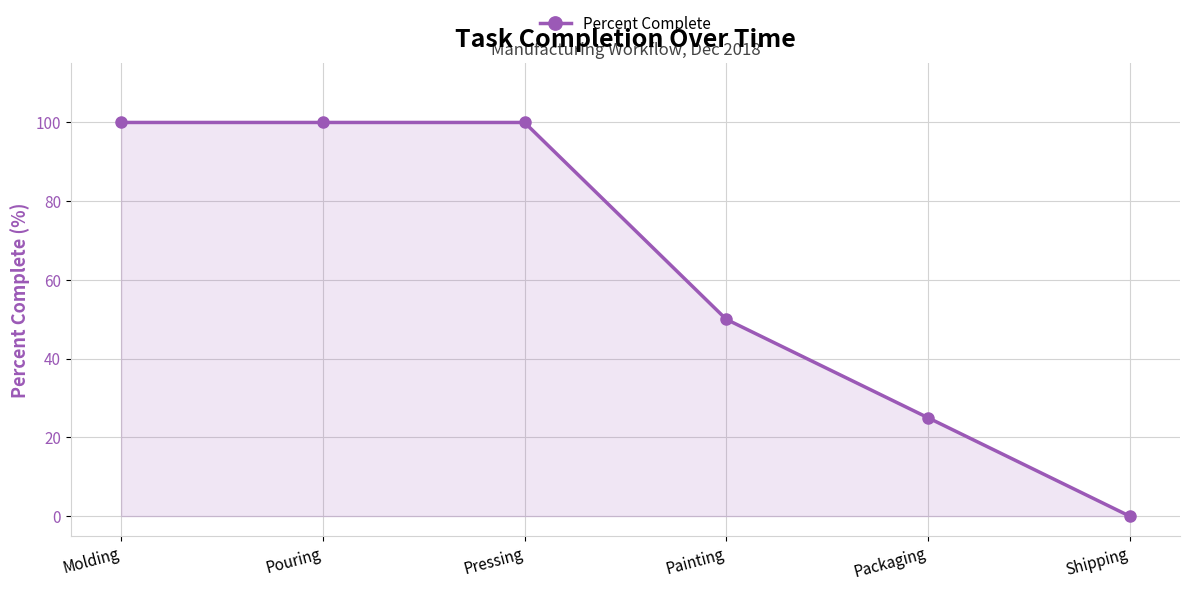

What is the sum of the values at Pouring and Packaging?

125